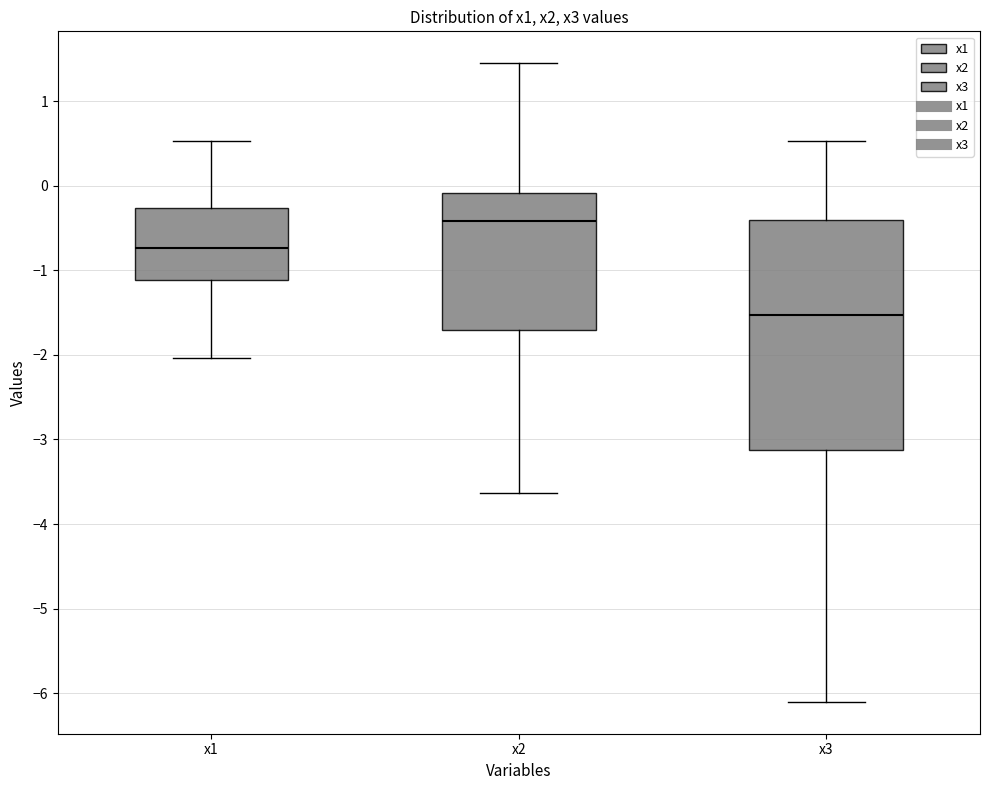

Which box has the lowest median line?

x3